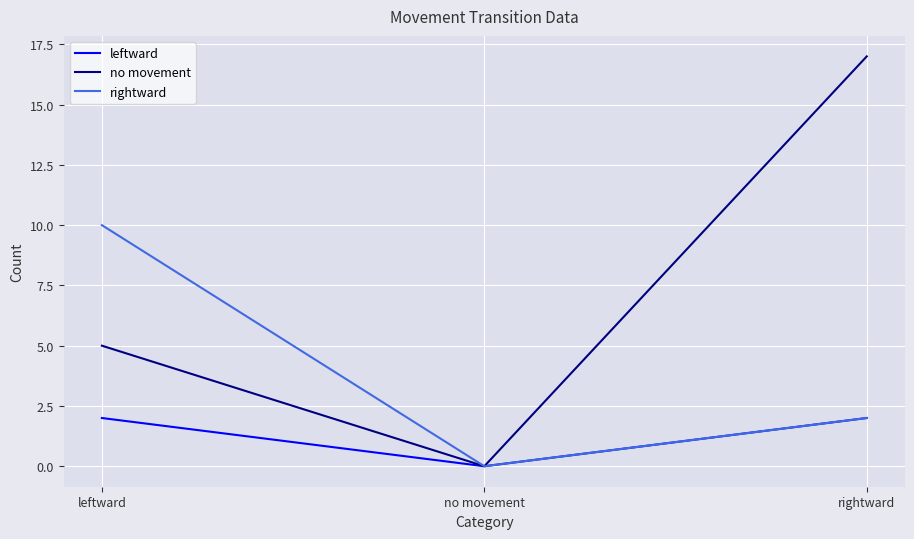

True or false: rightward has a value of 6 at no movement.

False